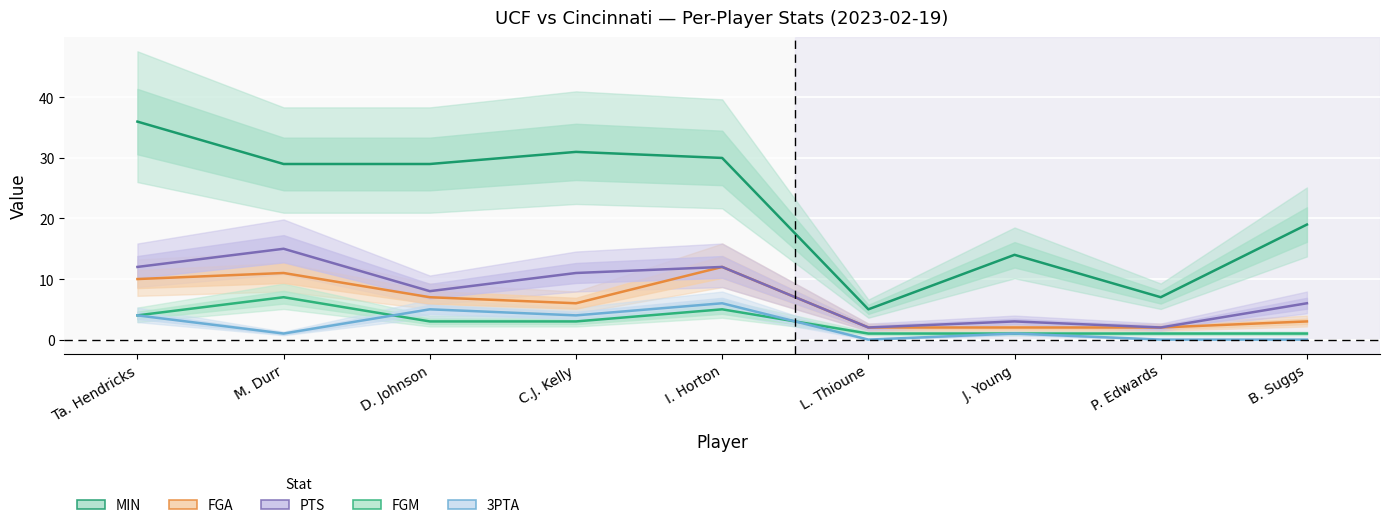

Which series changed the most between L. Thioune and P. Edwards?

MIN